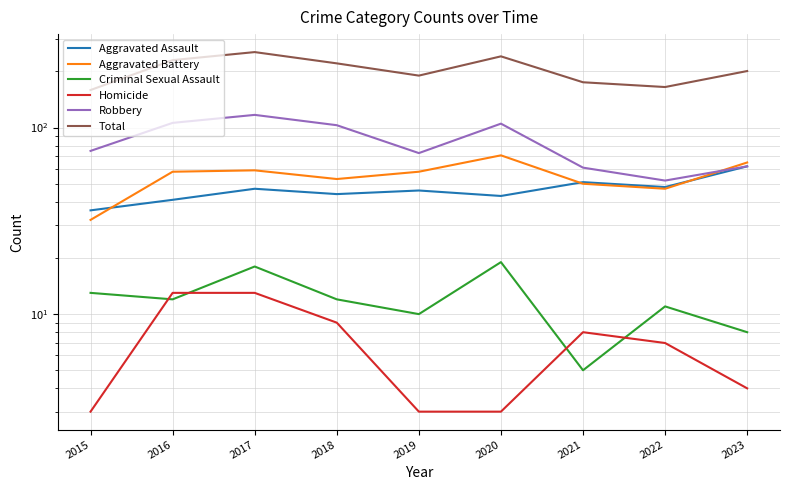

The value of Aggravated Battery at 2021 is 82. True or false?

False